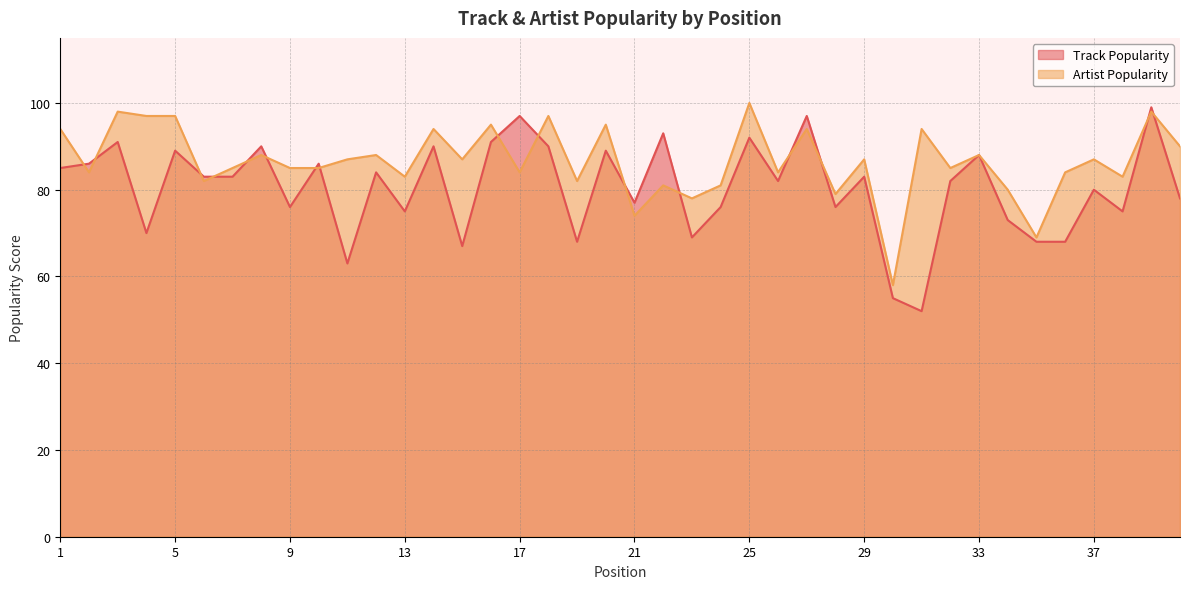

At which label does Artist Popularity first exceed 87?

1